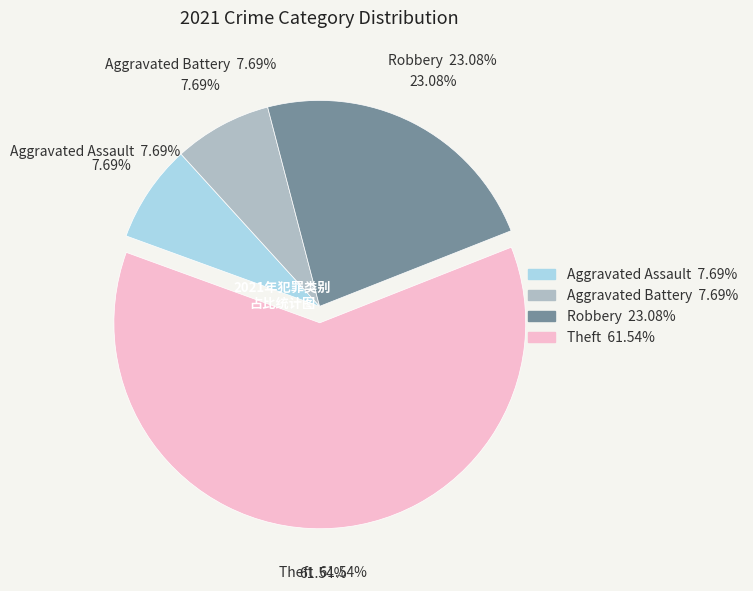

Between Robbery and Aggravated Battery, which is larger?

Robbery